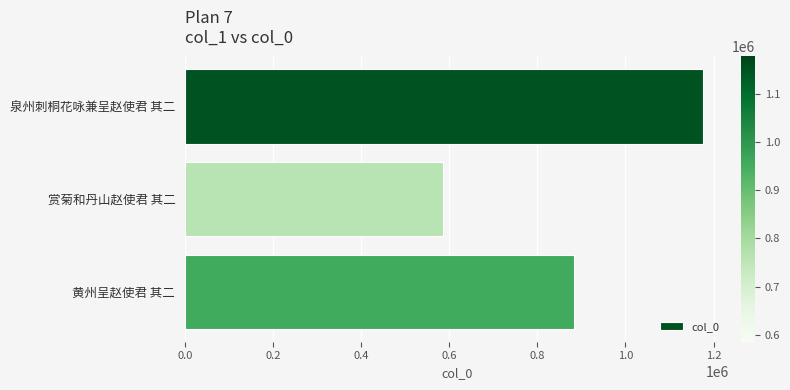

List the labels in order of value, smallest first.

赏菊和丹山赵使君 其二, 黄州呈赵使君 其二, 泉州刺桐花咏兼呈赵使君 其二